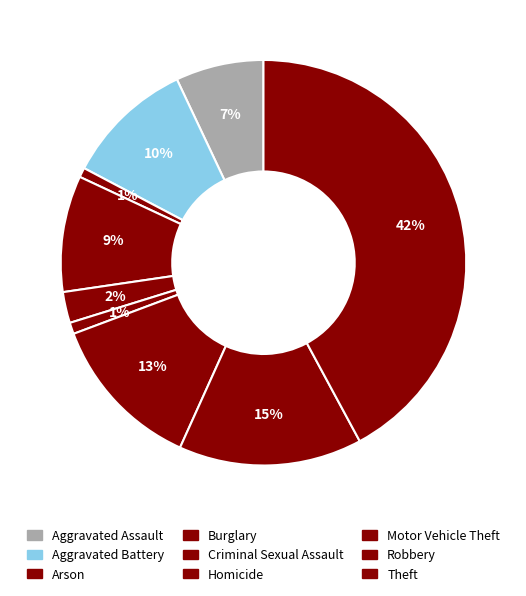

How many segments does this pie chart have?

9